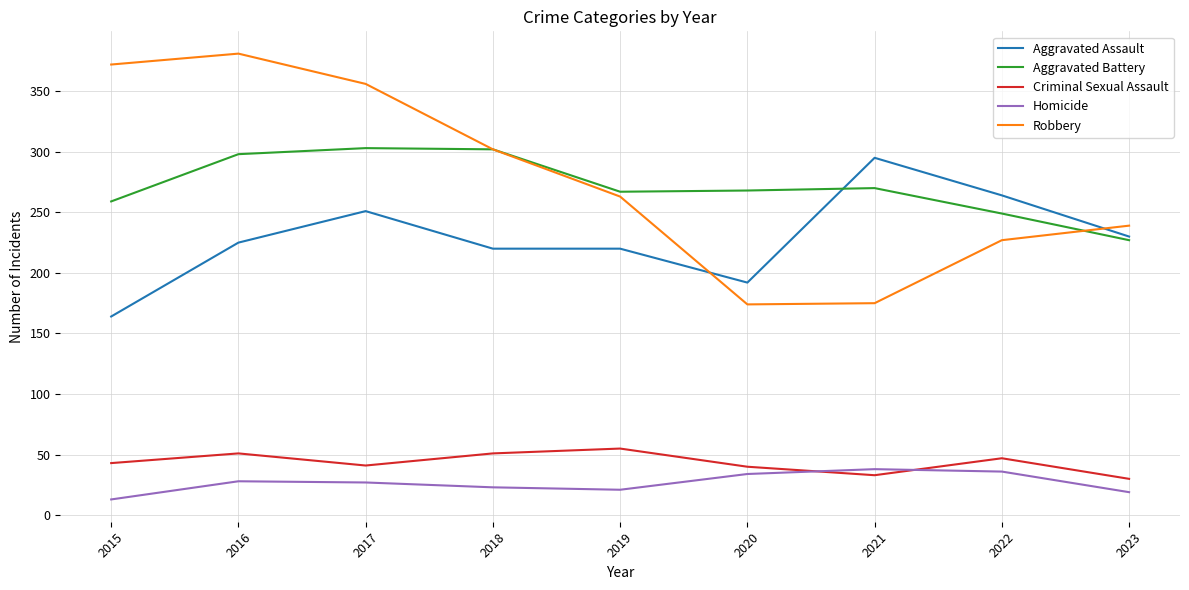

True or false: Robbery and Homicide intersect in this chart.

False